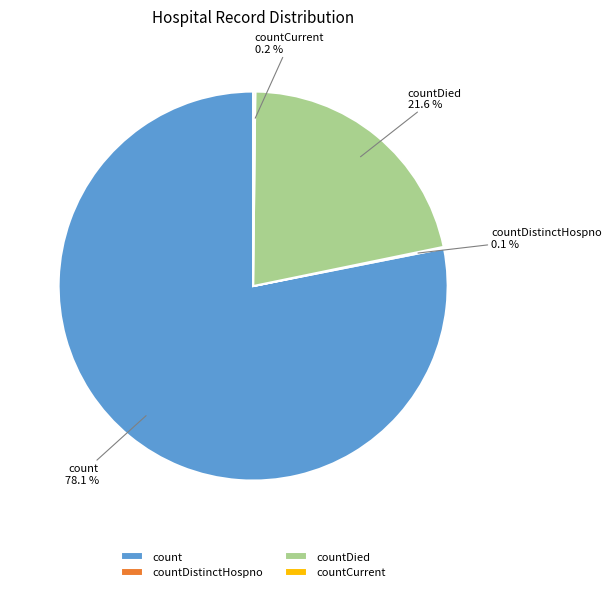

Which has a higher value, count or countDied?

count